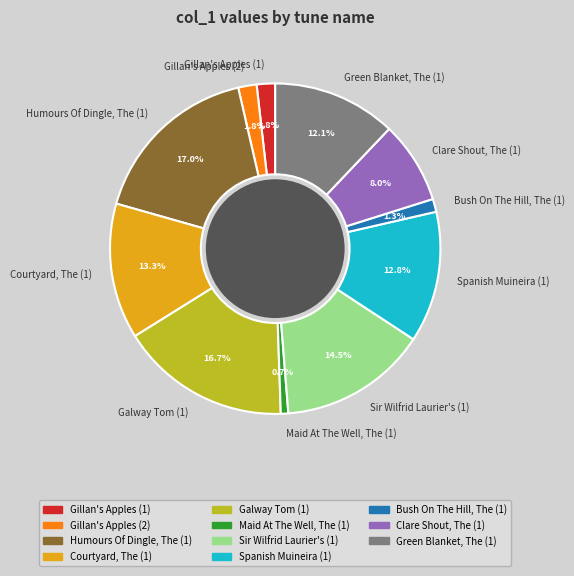

How many slices are in this pie chart?

11